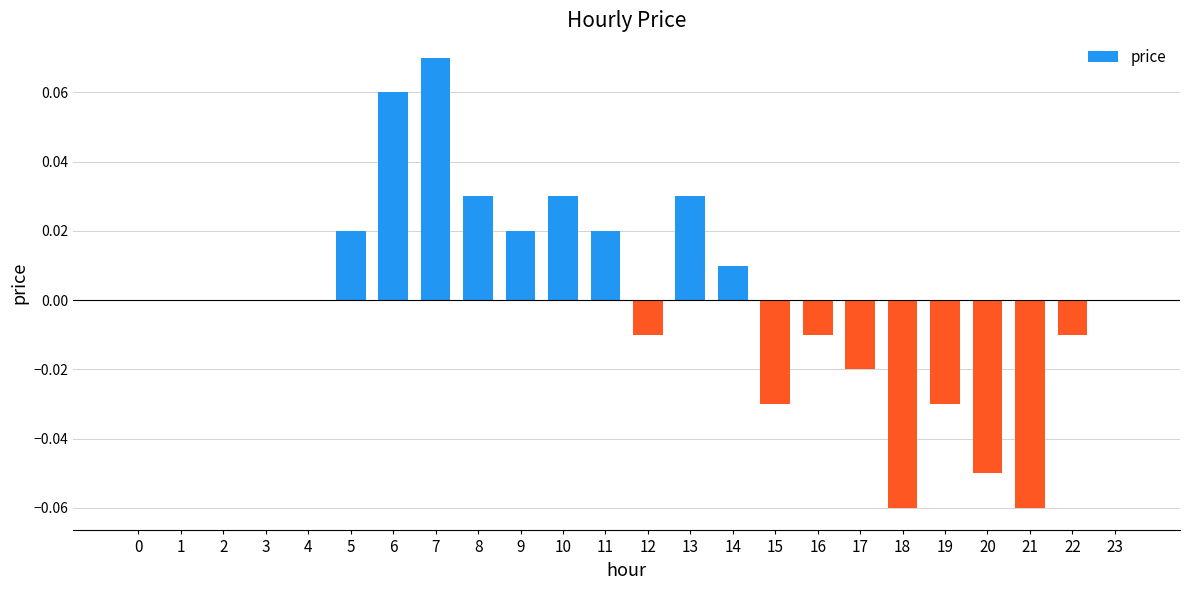

Is it true that the value at 19 is -0.0?

True